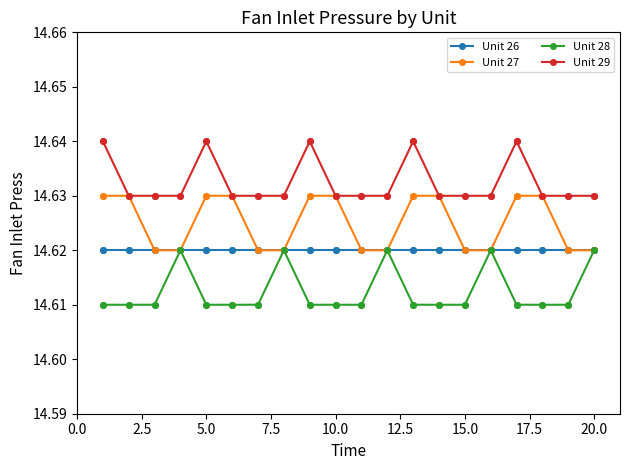

True or false: Unit 26 and Unit 29 intersect in this chart.

False